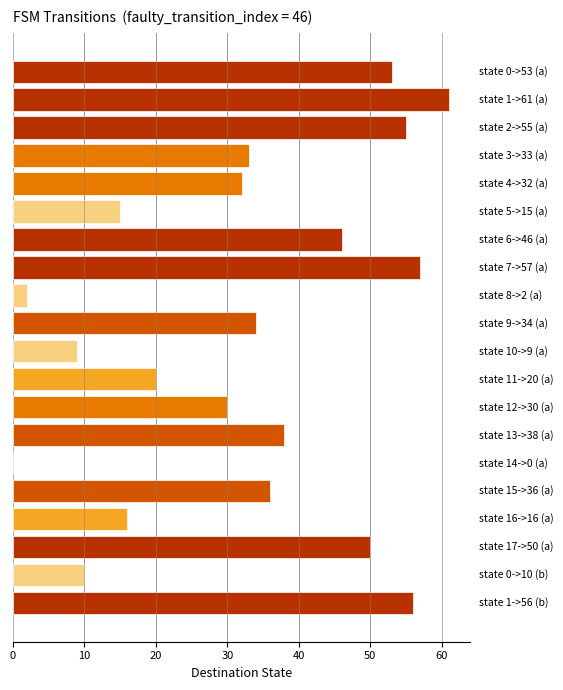

What is the sum of all values?

653